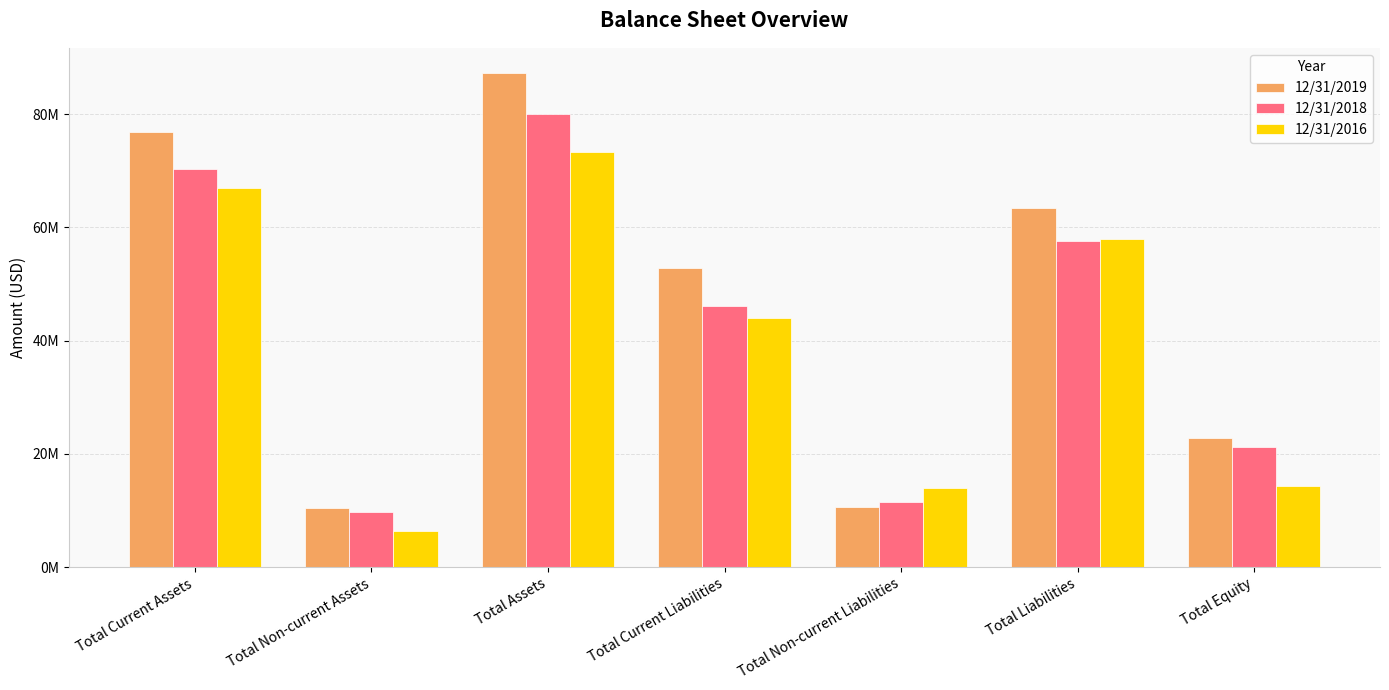

What position from the right is Total Non-current Assets?

6